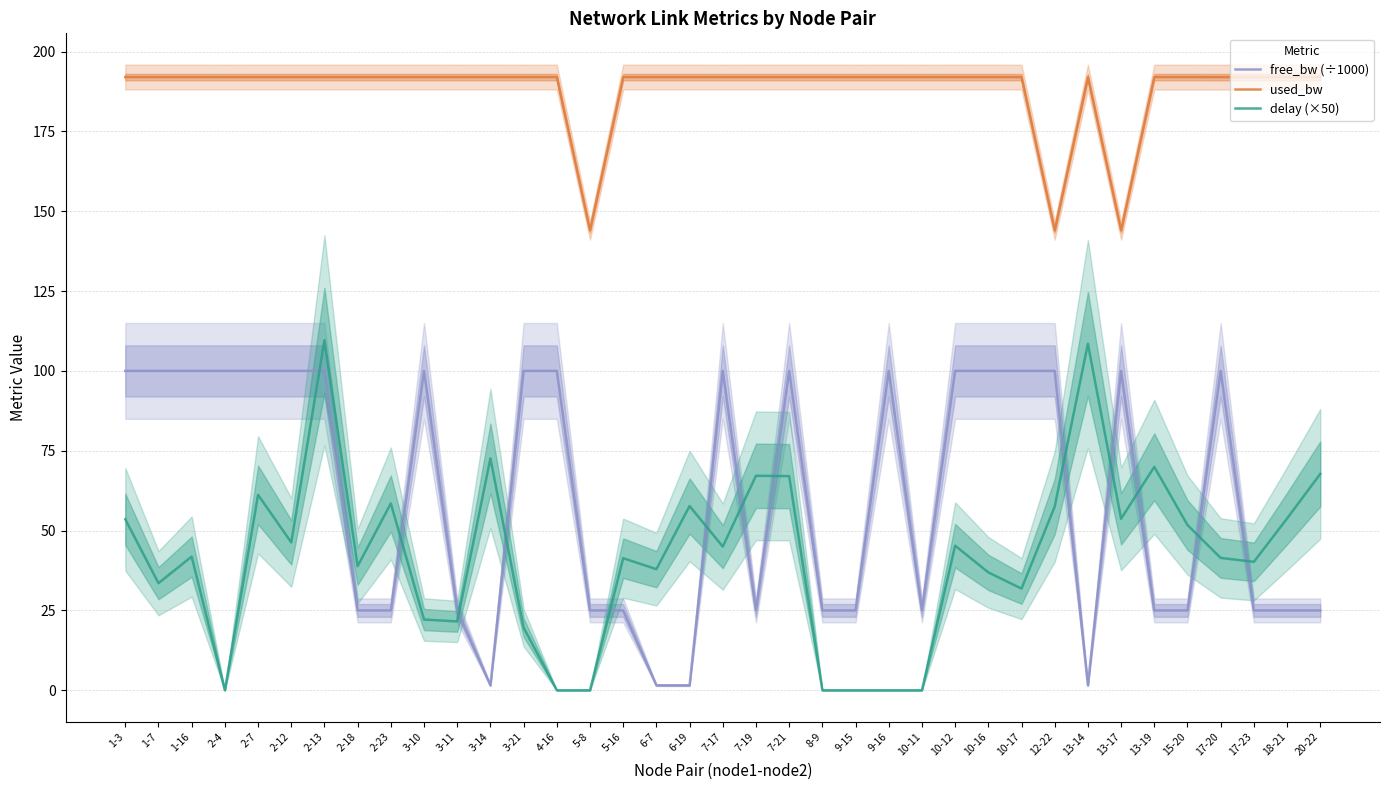

What are all the series names shown in the legend?

free_bw (÷1000), used_bw, delay (×50)